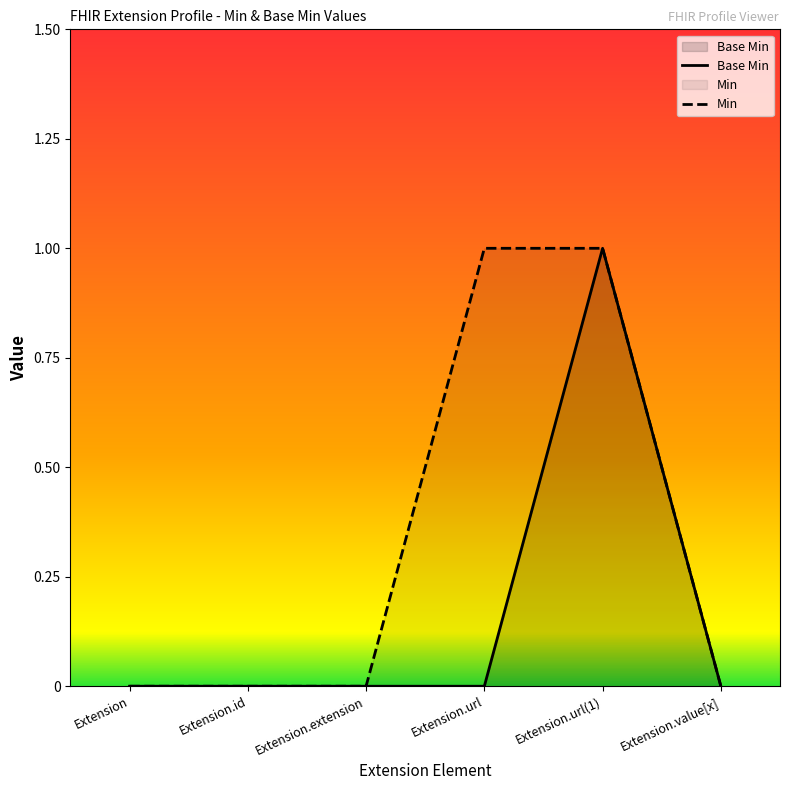

Where is the first local maximum?

Extension.url(1)